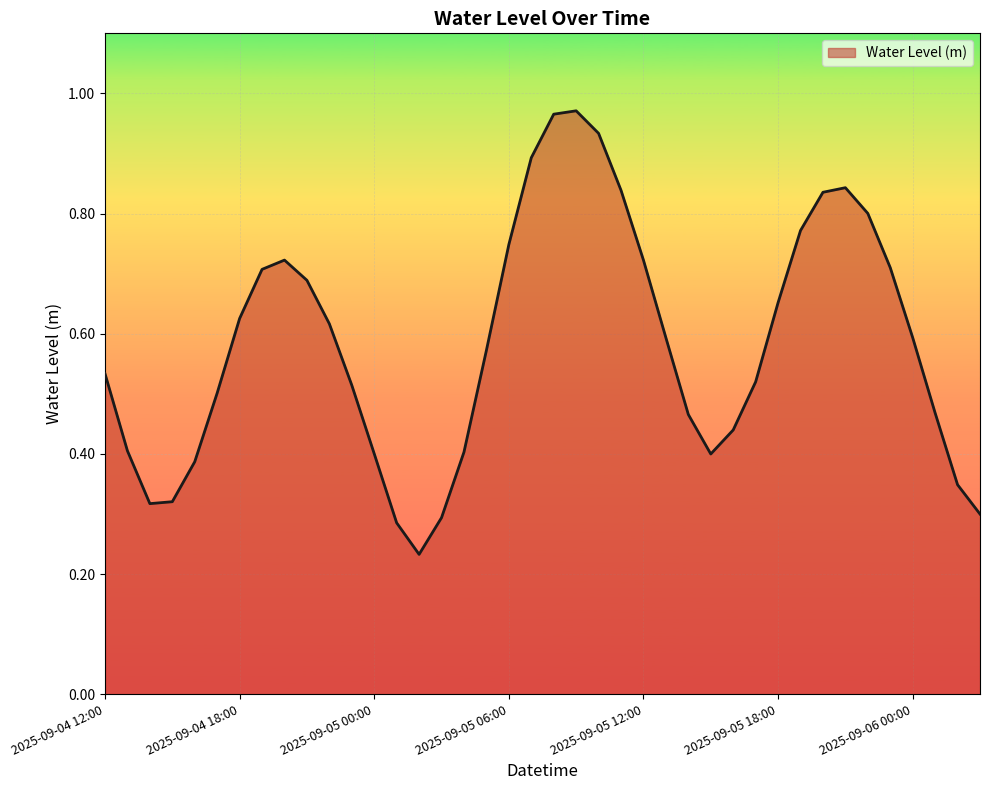

How many points are higher than both their immediate neighbors (excluding endpoints)?

3